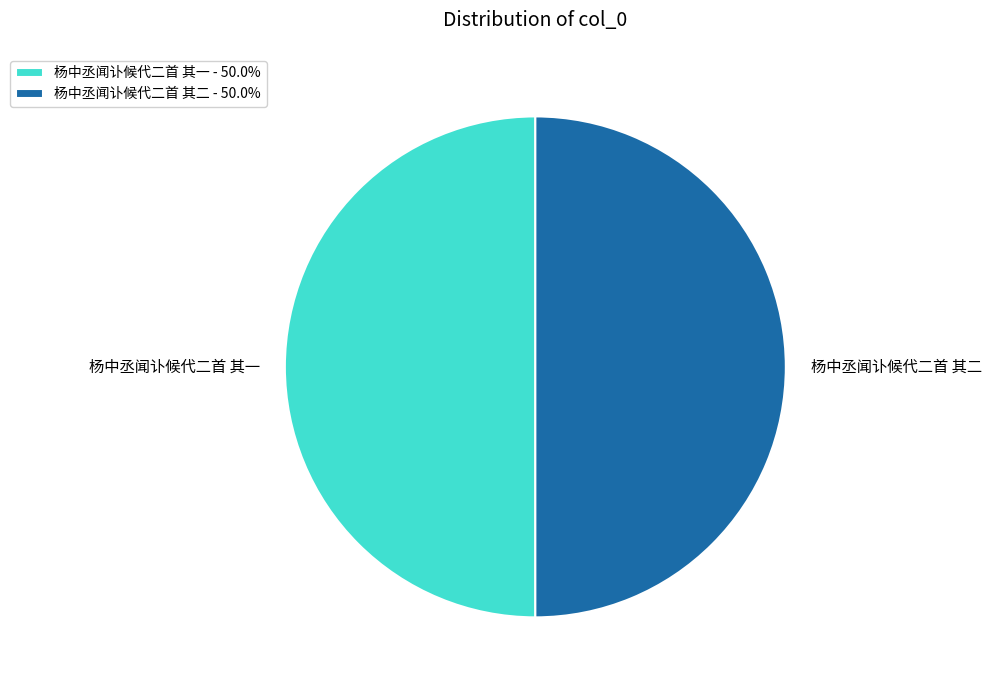

What is the total percentage of 杨中丞闻讣候代二首 其一 and 杨中丞闻讣候代二首 其二?

100.0%